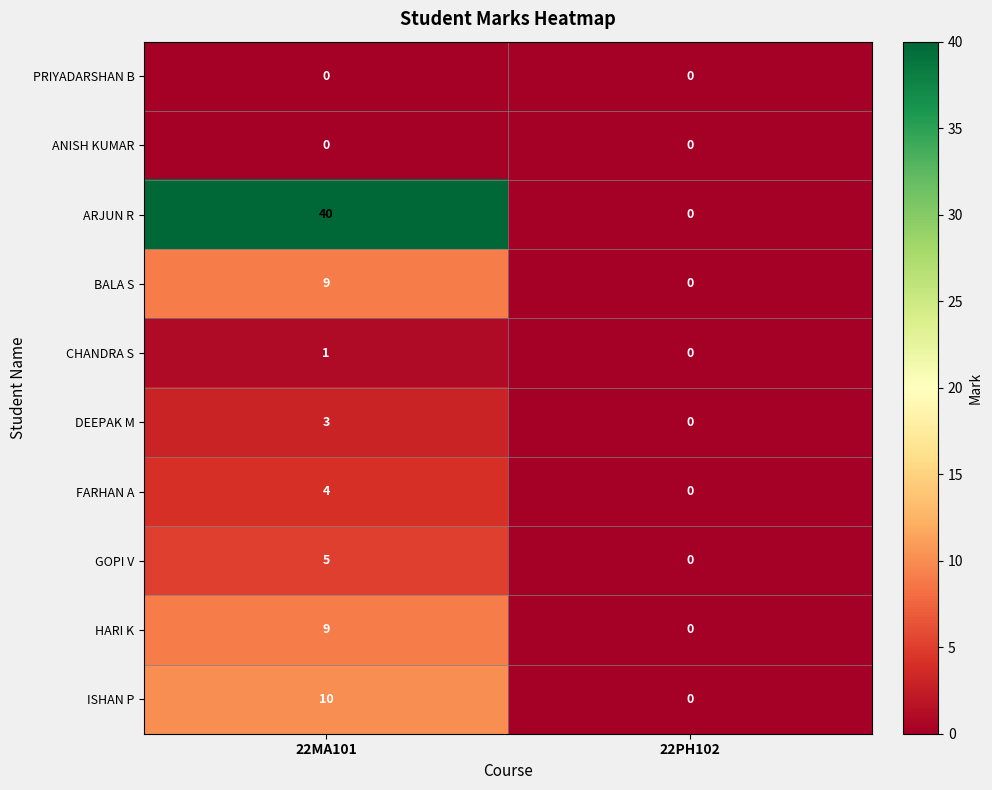

At which category is the sum across all series the highest?

22MA101